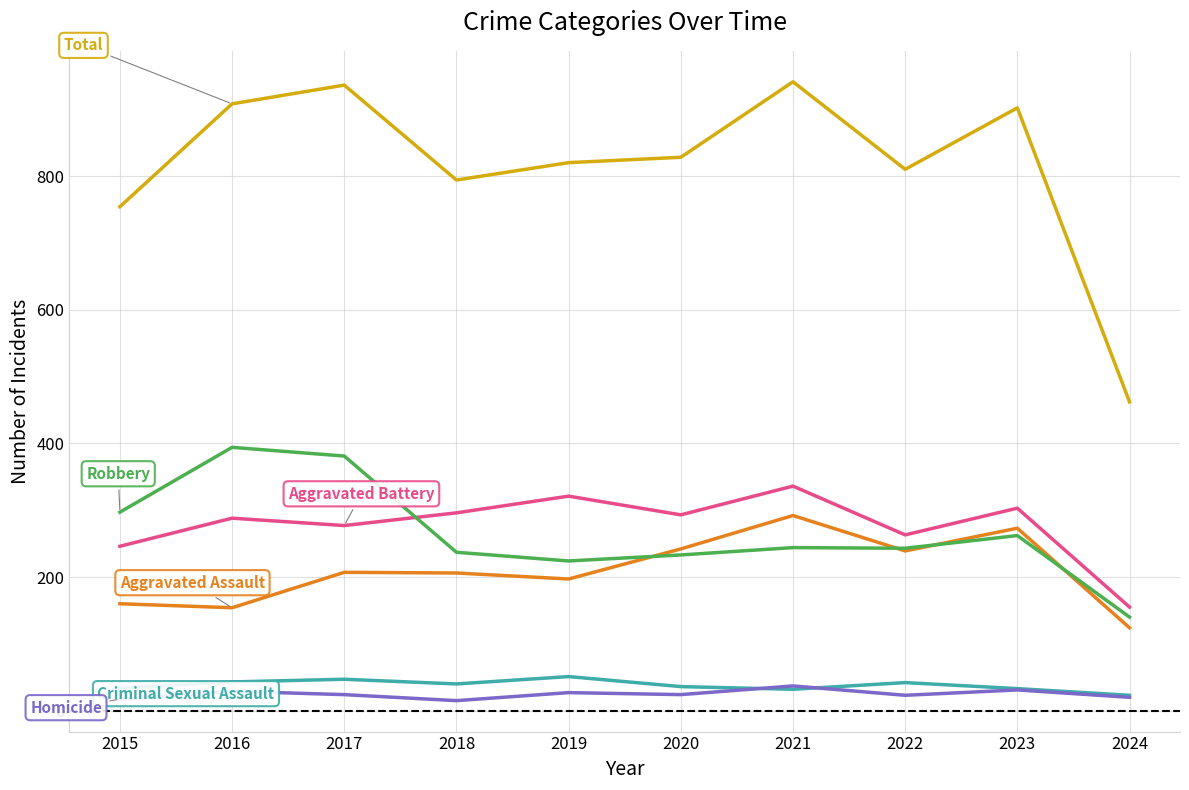

What is the total value across all series at 2019?

1640